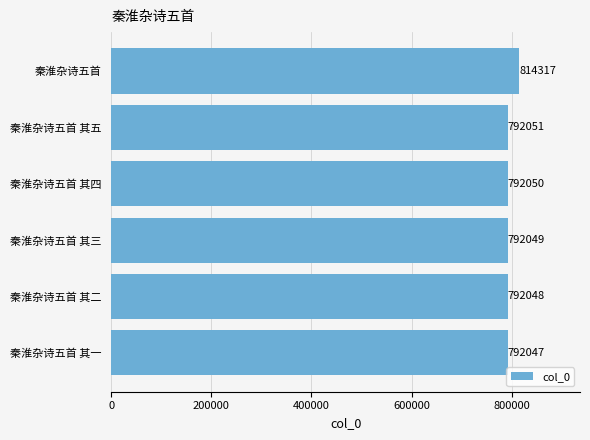

Reading top to bottom, what are all the values shown in this chart?

814317	792051	792050	792049	792048	792047